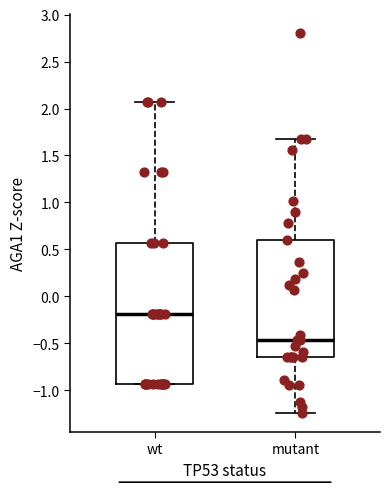

Reading left to right, transcribe this box plot: for each box, give where its median line is, the range the box spans, and where its two whiskers end, as read against the y-axis. The values are not printed on the chart, so give them approximately, as read against the axis.

wt: median -0.20, box -0.95 to 0.55, whiskers -0.95 to 2.05
mutant: median -0.45, box -0.65 to 0.60, whiskers -1.25 to 1.65